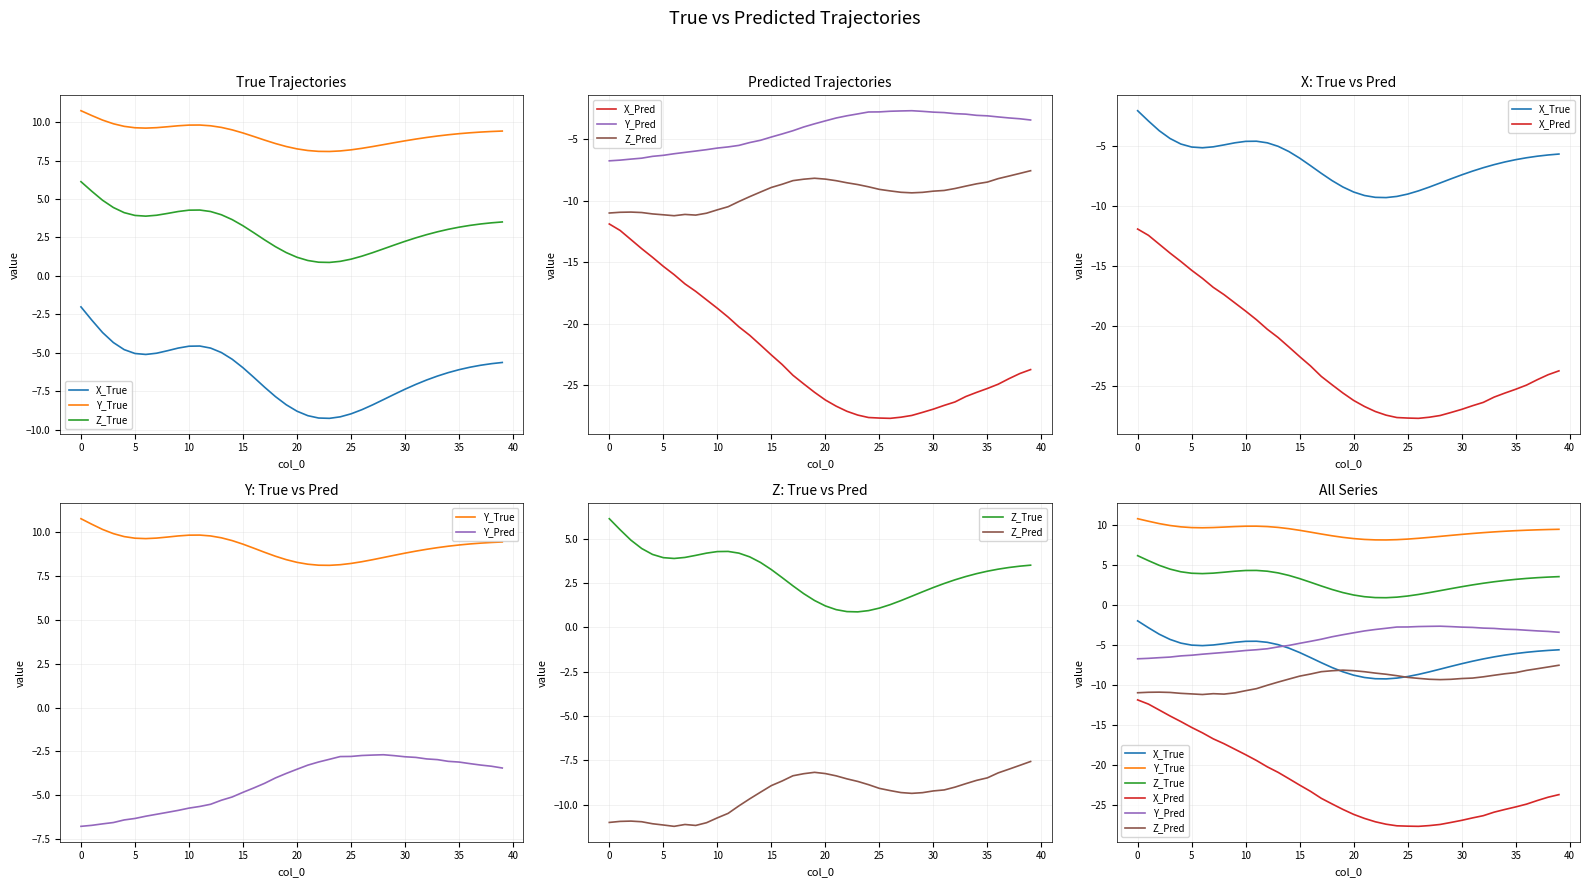

The value of X_True at 17 is -1.6. True or false?

False